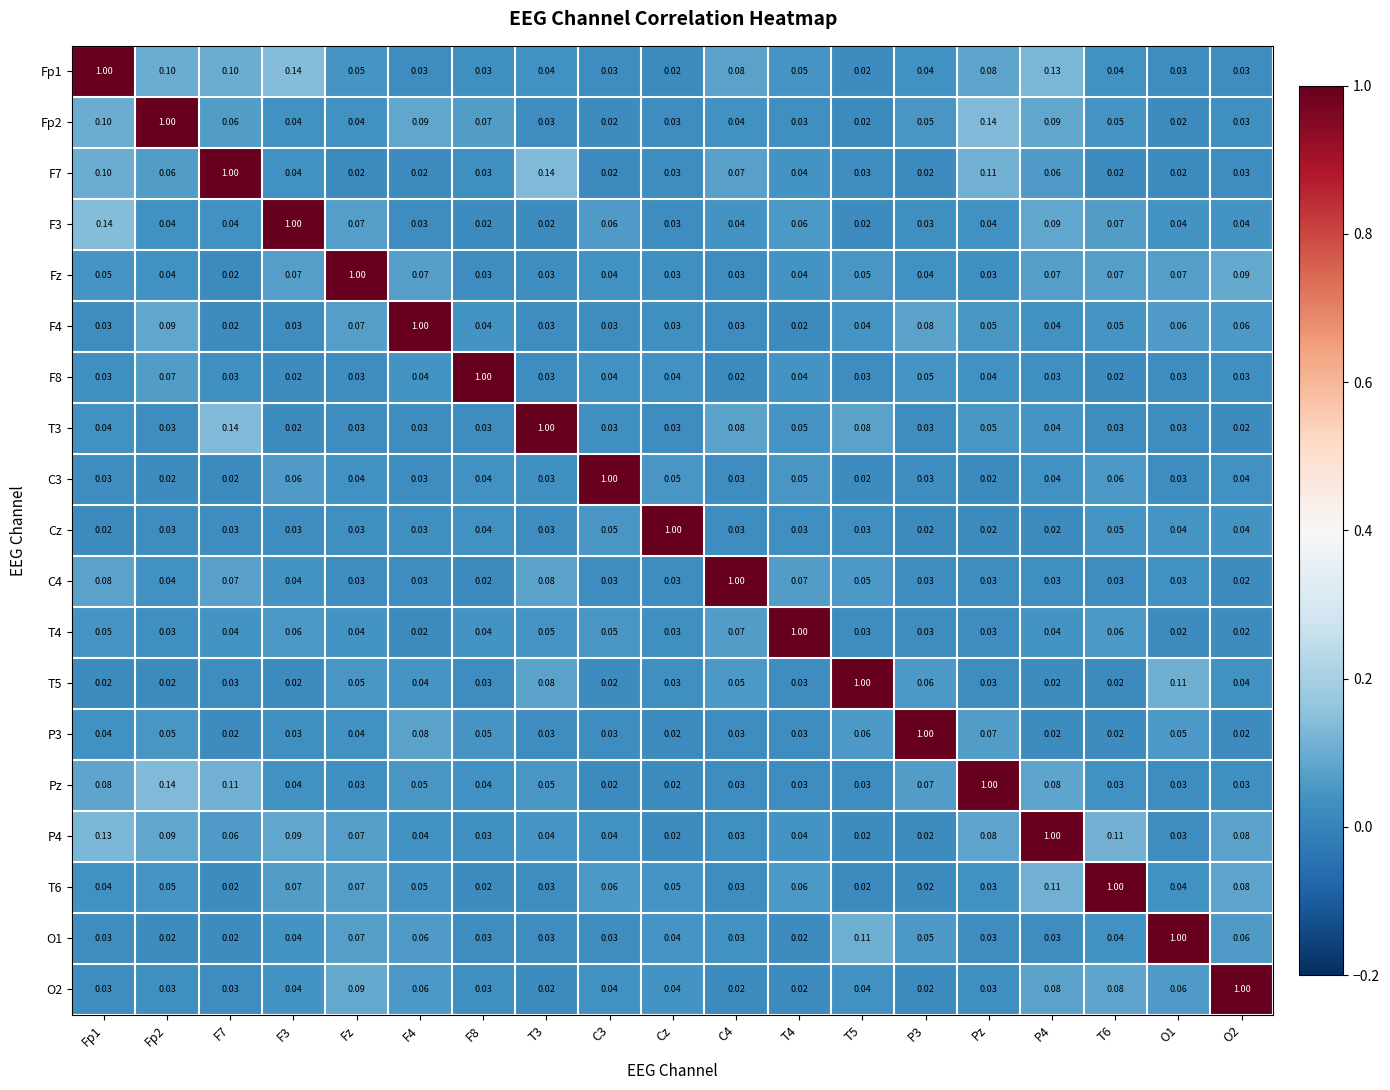

Is the value of Pz at Cz greater than the value of Fp2 at Fp1?

No